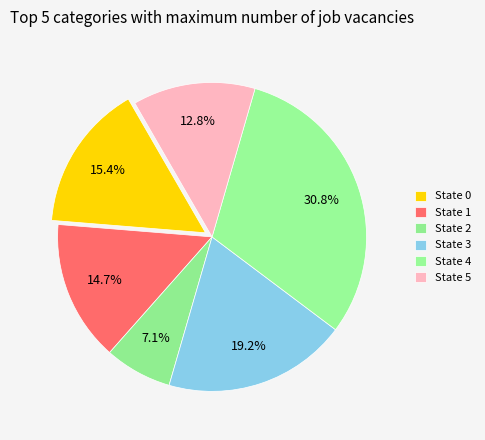

Which category has the smallest portion of the pie?

State 2